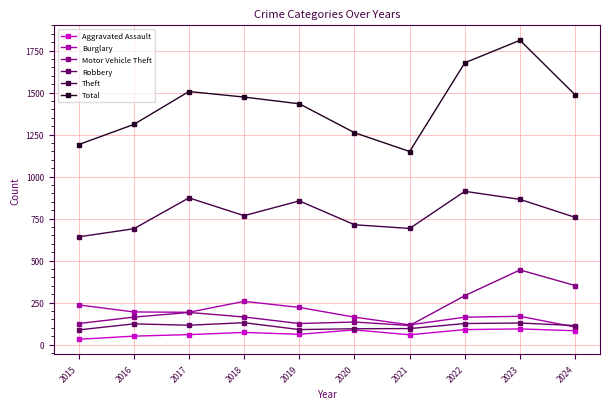

What is the greatest value displayed?

1811